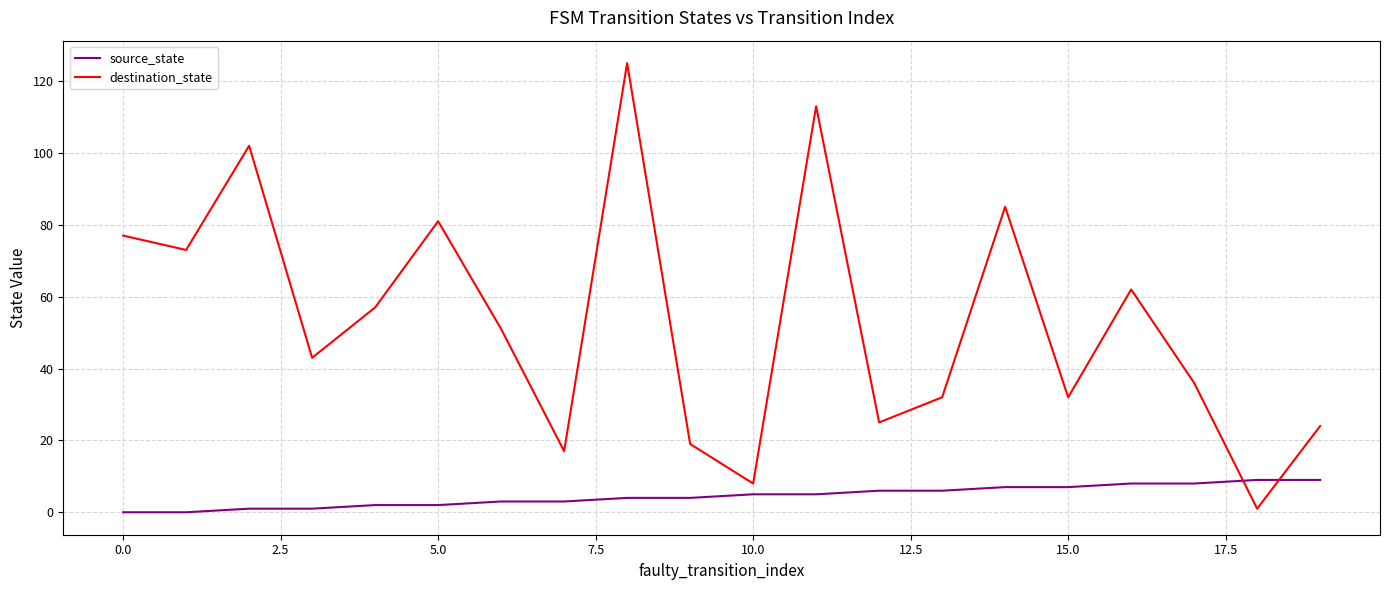

Which series has the largest total across all categories?

destination_state